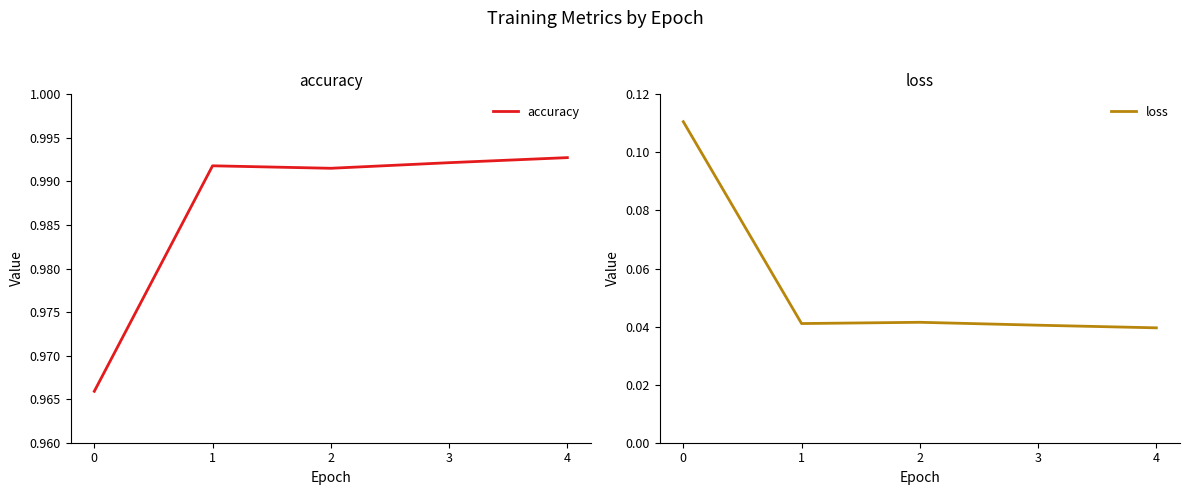

At 3, list the series in order from smallest to largest.

loss, accuracy